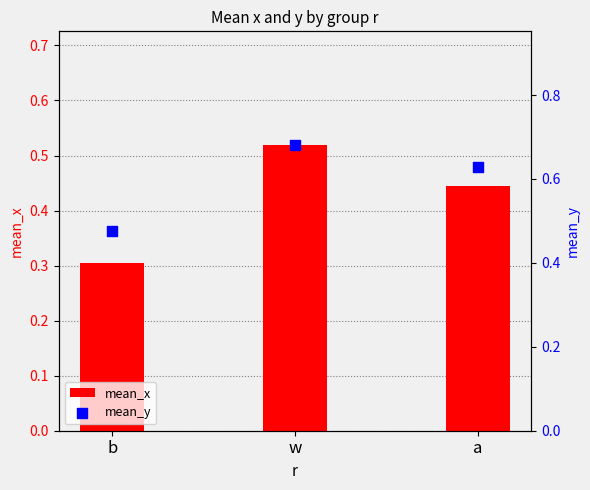

What is the total value across all series at b?

0.8